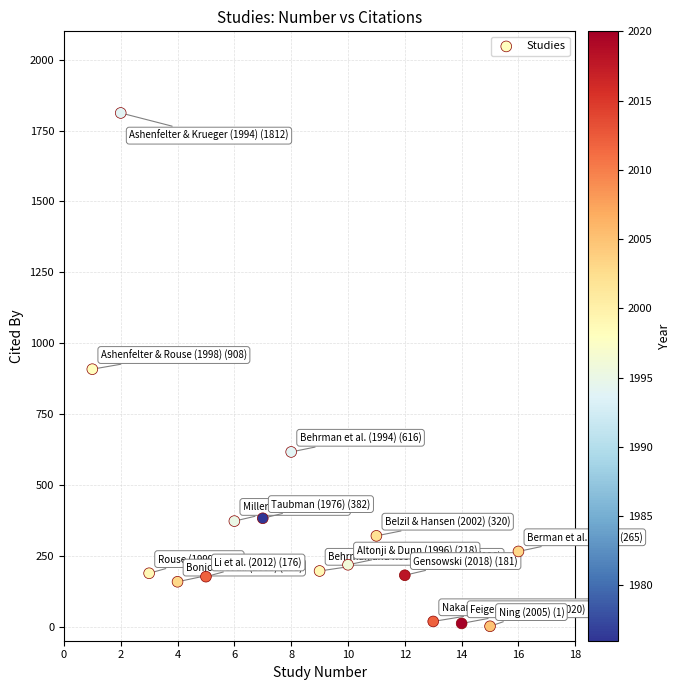

What is the range of Y values (max minus min)?

1811